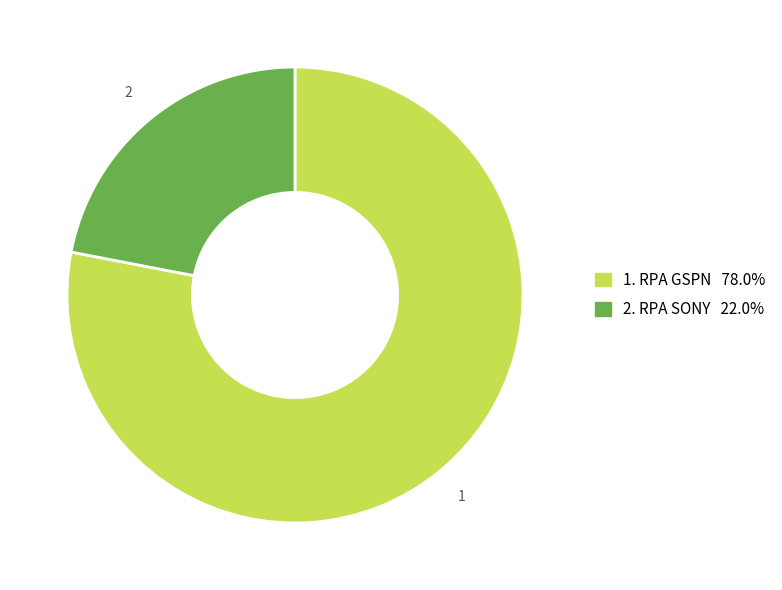

How many segments does this pie chart have?

2